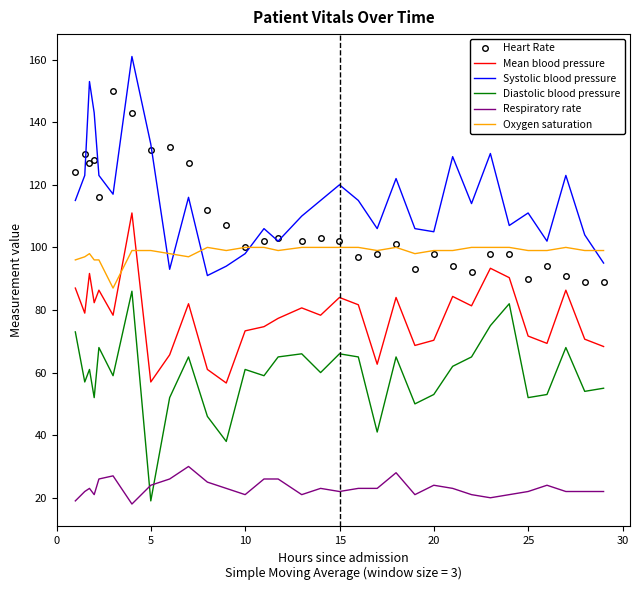

How many series are shown in this chart?

6